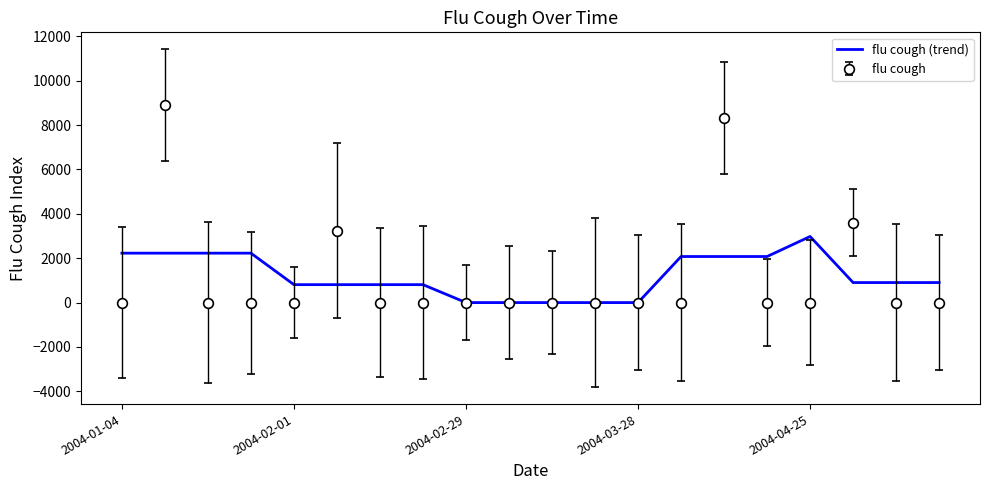

What is the maximum value shown in the chart?

8906.3